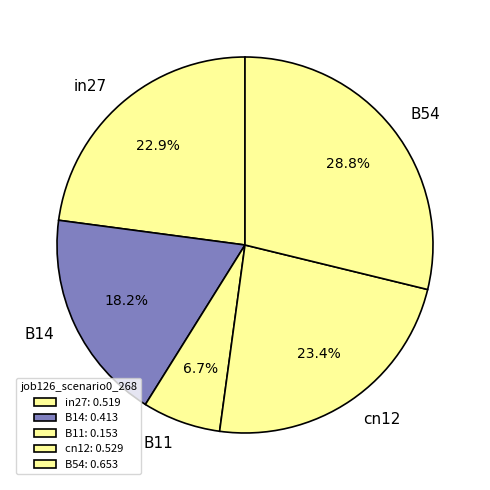

Which category has the smallest portion of the pie?

B11